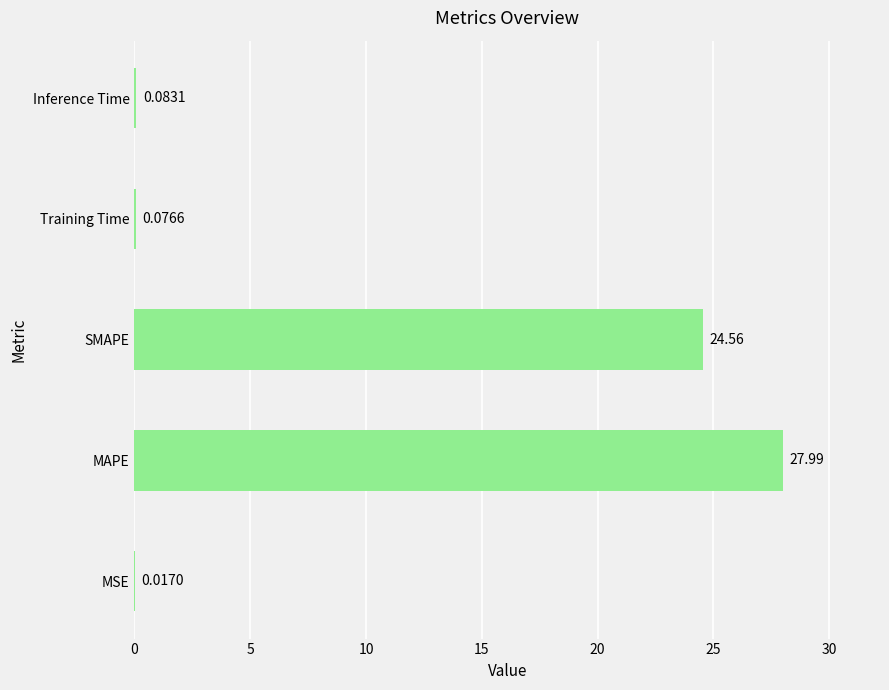

What is the sum of all values?

52.7